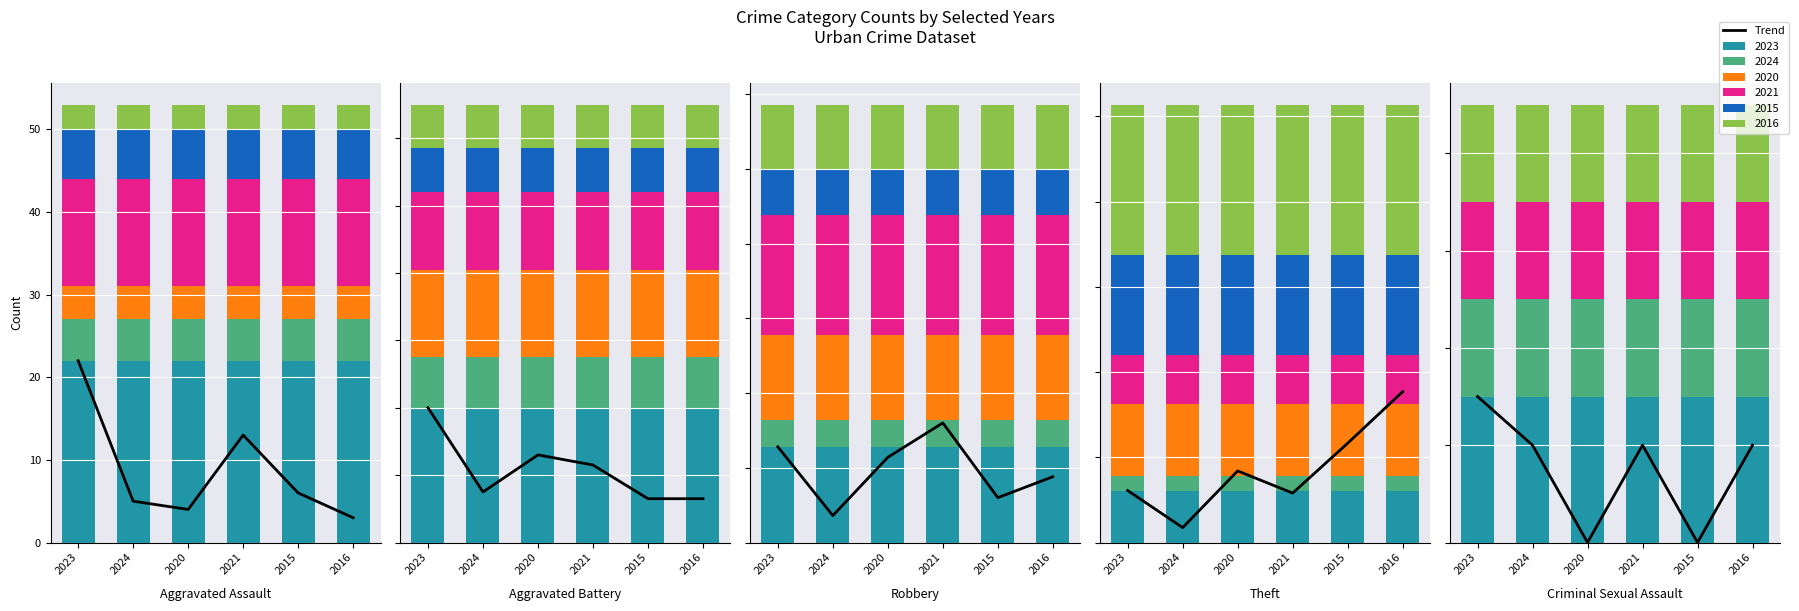

Rank the categories by value from lowest to highest.

2016, 2020, 2024, 2015, 2021, 2023